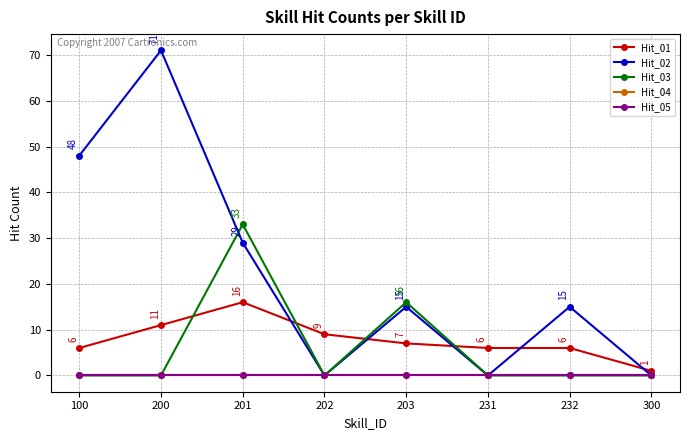

Reading right to left, transcribe all the data shown in this chart.

Hit_01: 300=1	232=6	231=6	203=7	202=9	201=16	200=11	100=6
Hit_02: 300=0	232=15	231=0	203=15	202=0	201=29	200=71	100=48
Hit_03: 300=0	232=0	231=0	203=16	202=0	201=33	200=0	100=0
Hit_04: 300=0	232=0	231=0	203=0	202=0	201=0	200=0	100=0
Hit_05: 300=0	232=0	231=0	203=0	202=0	201=0	200=0	100=0